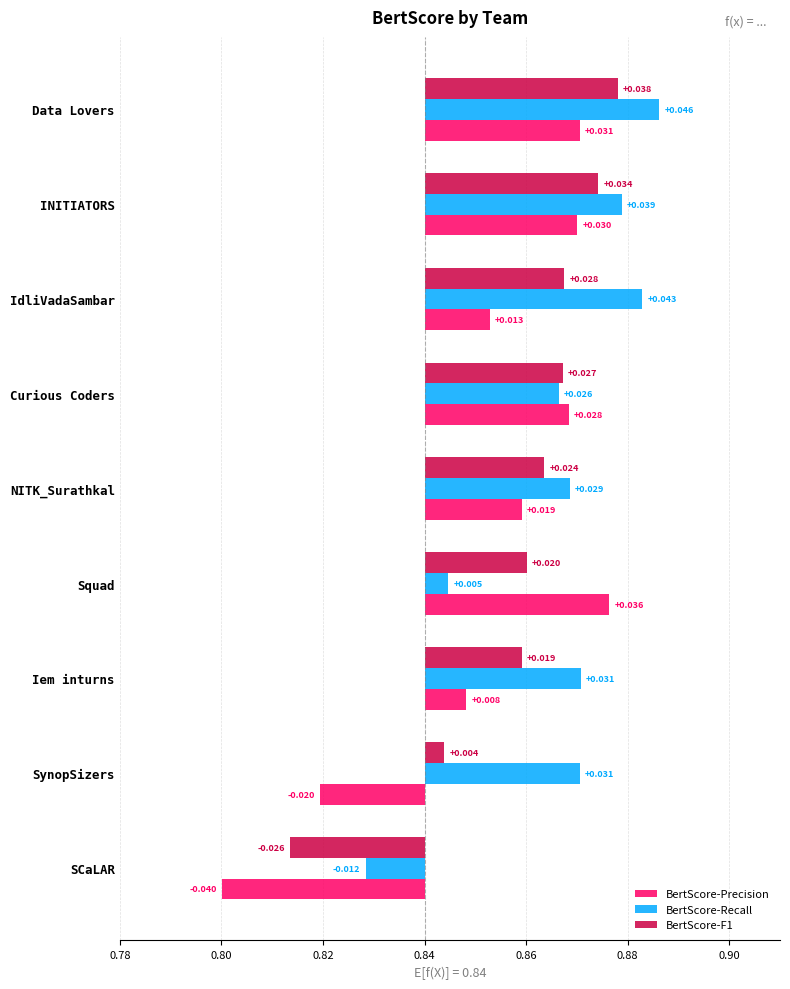

Rank the series by their average value, from lowest to highest.

BertScore-Precision, BertScore-F1, BertScore-Recall